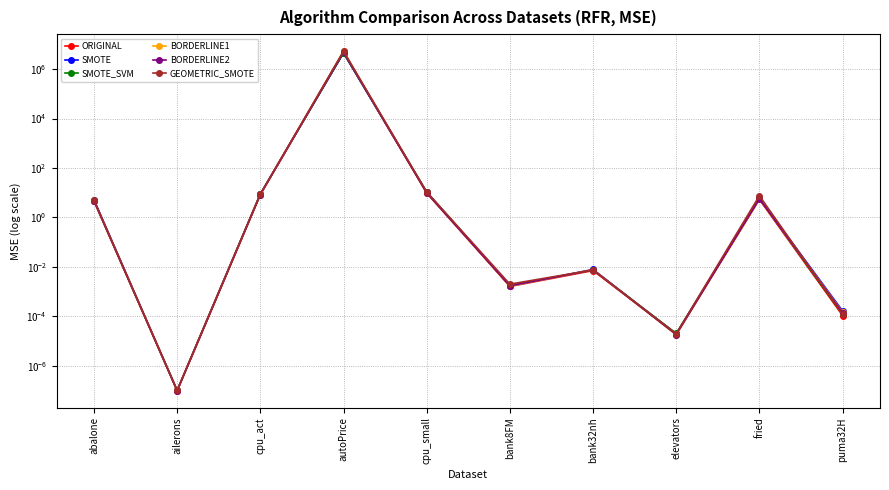

True or false: SMOTE_SVM has a value of 0.0 at elevators.

False